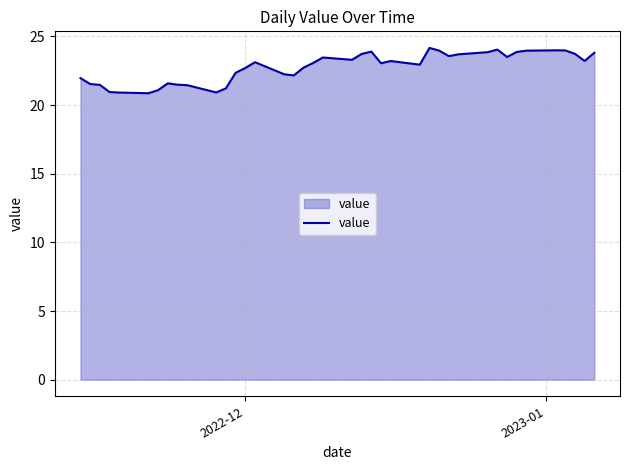

What is the difference between the maximum and minimum values?

3.3